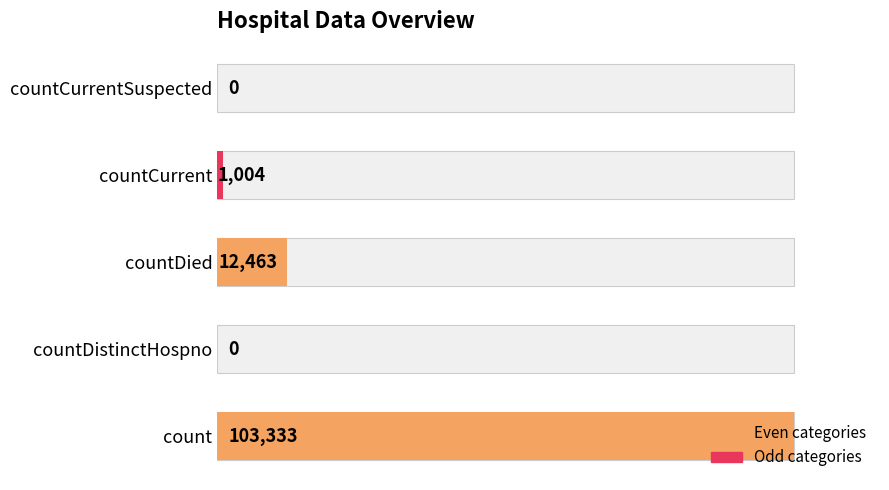

Reading left to right, what are all the values shown in this chart?

103333	0	12463	1004	0